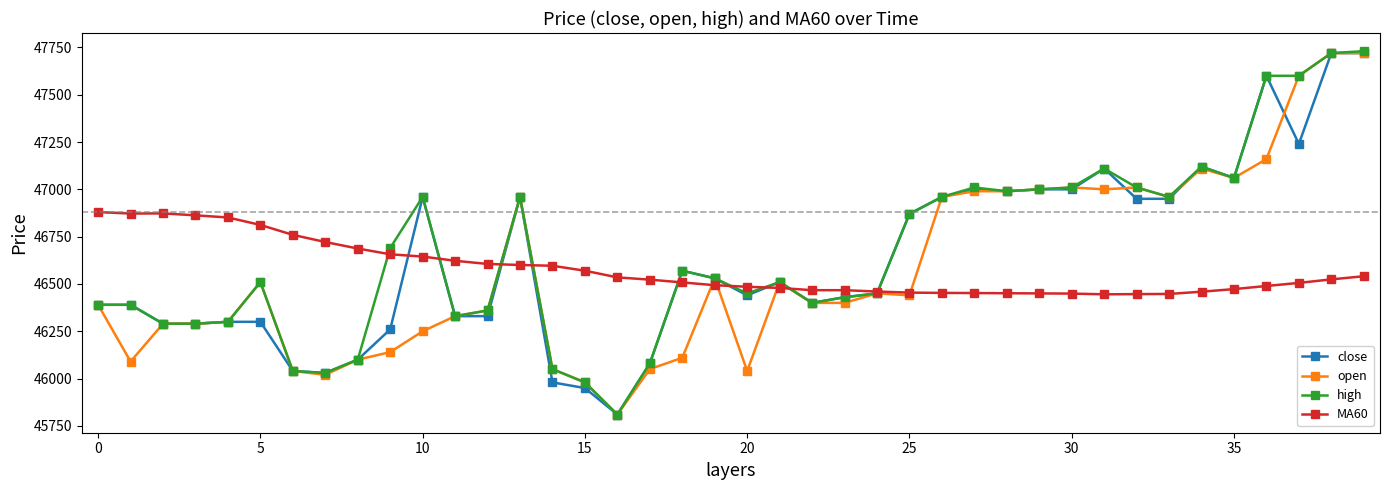

What is the value of the open point at the 39th from the left?

47720.0